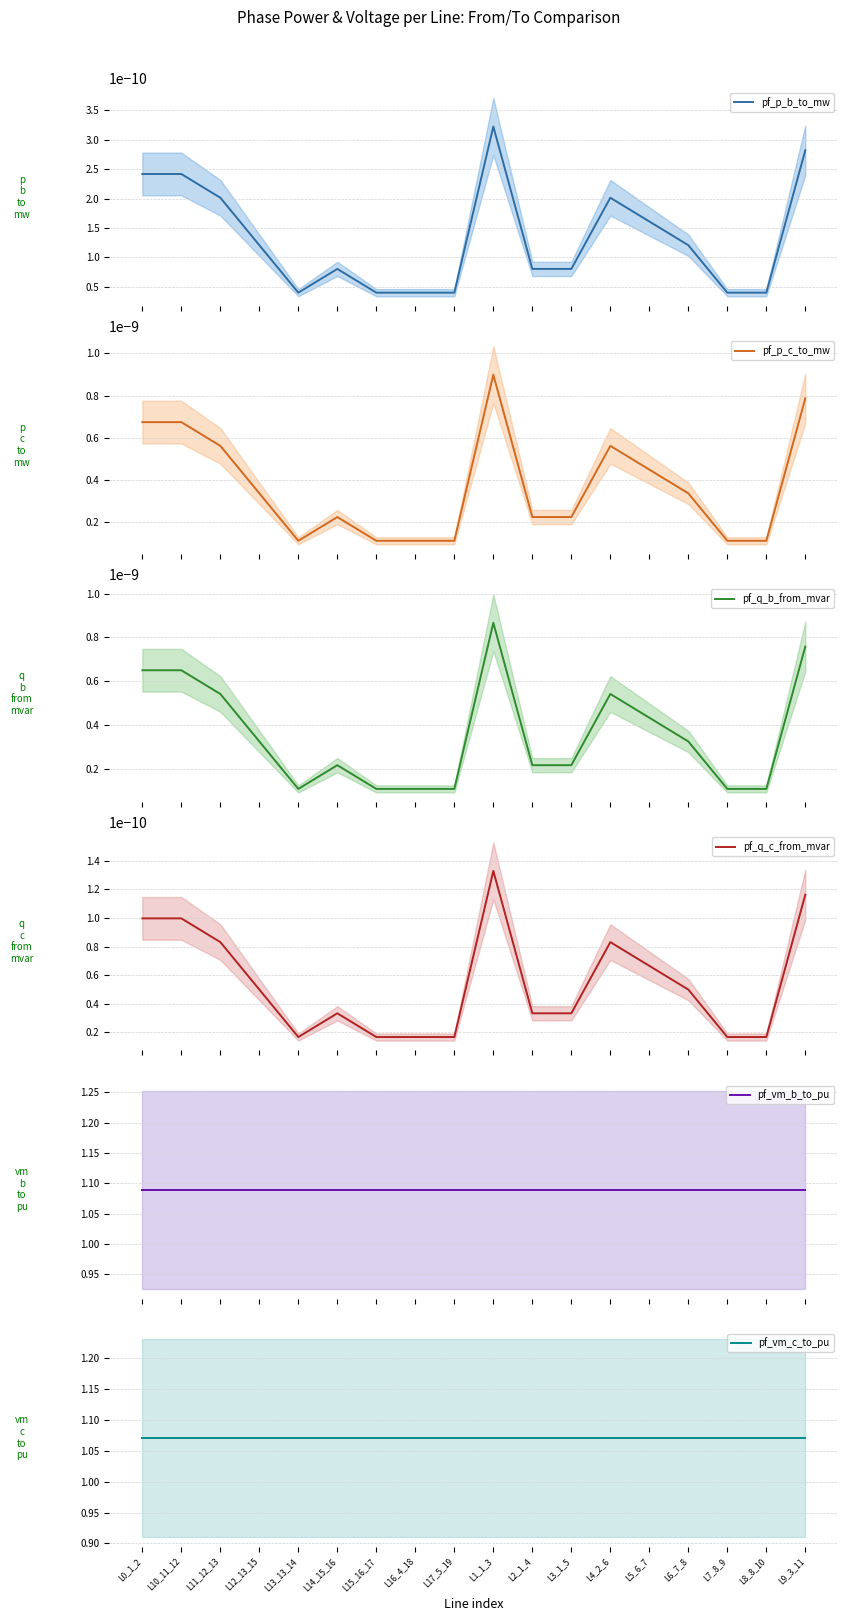

Does the chart have visible grid lines?

Yes